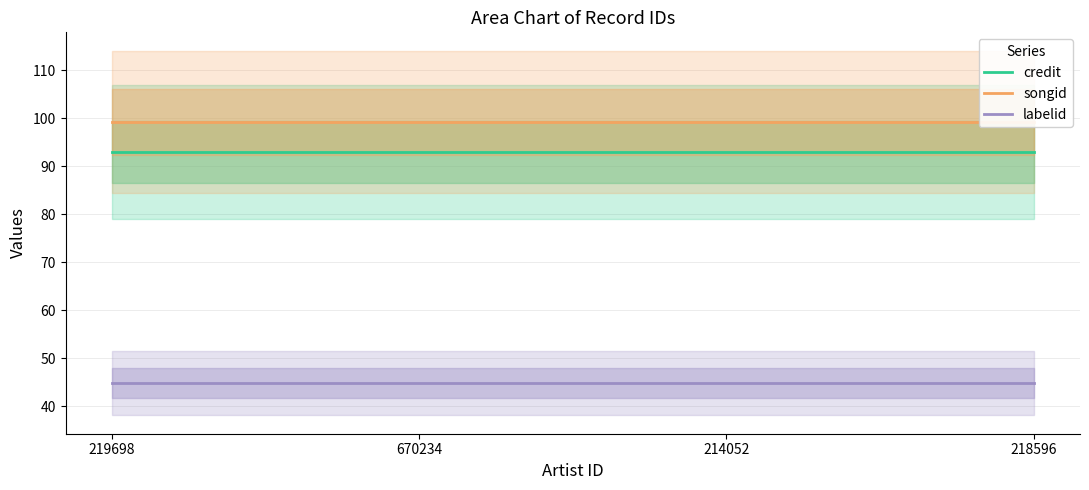

Which category has the highest value across all series?

219698